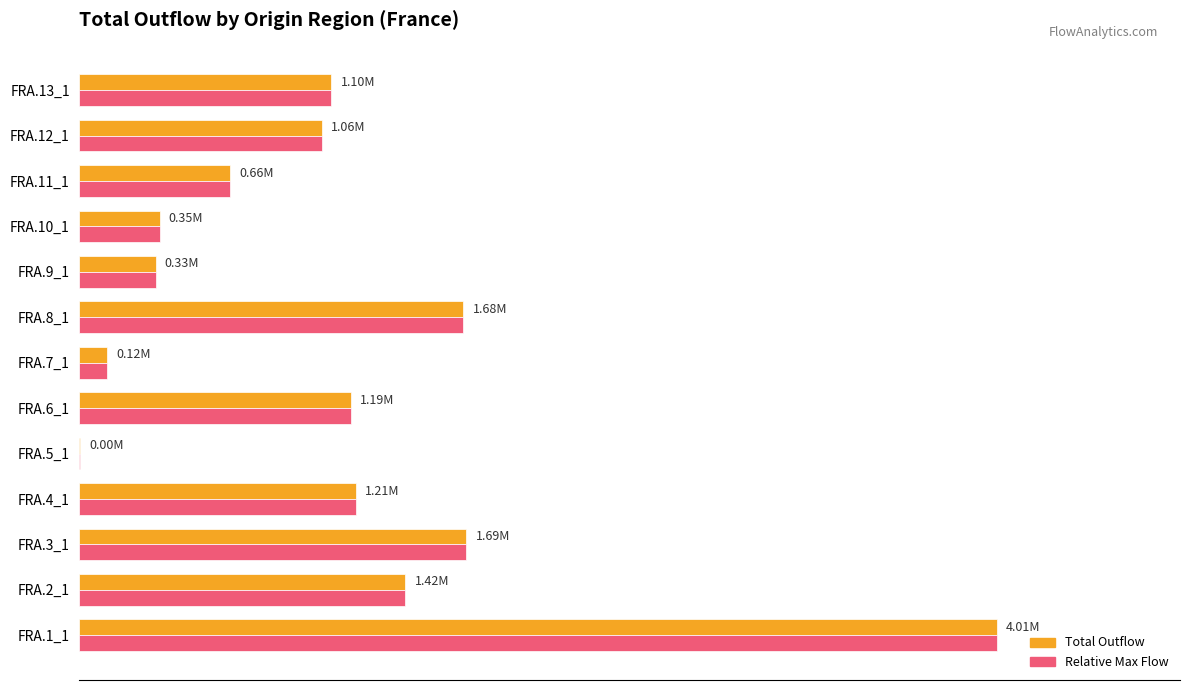

What are all the series names shown in the legend?

Total Outflow, Relative Max Flow